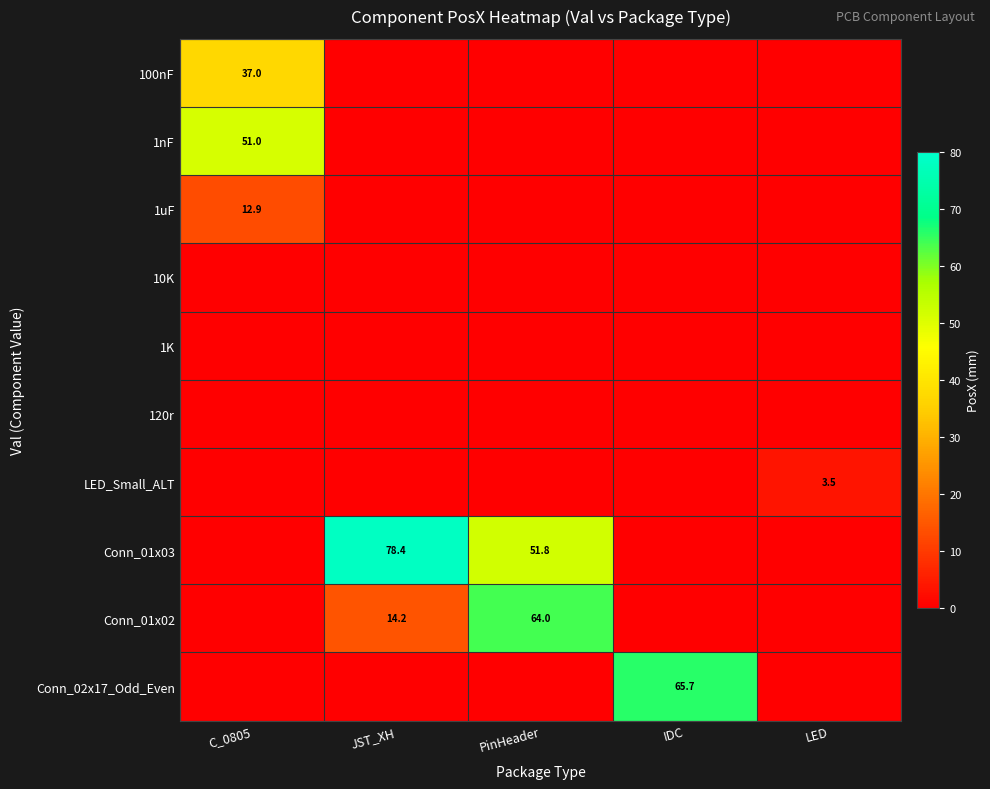

The 1nF series shows 51.0 at C_0805. True or false?

True